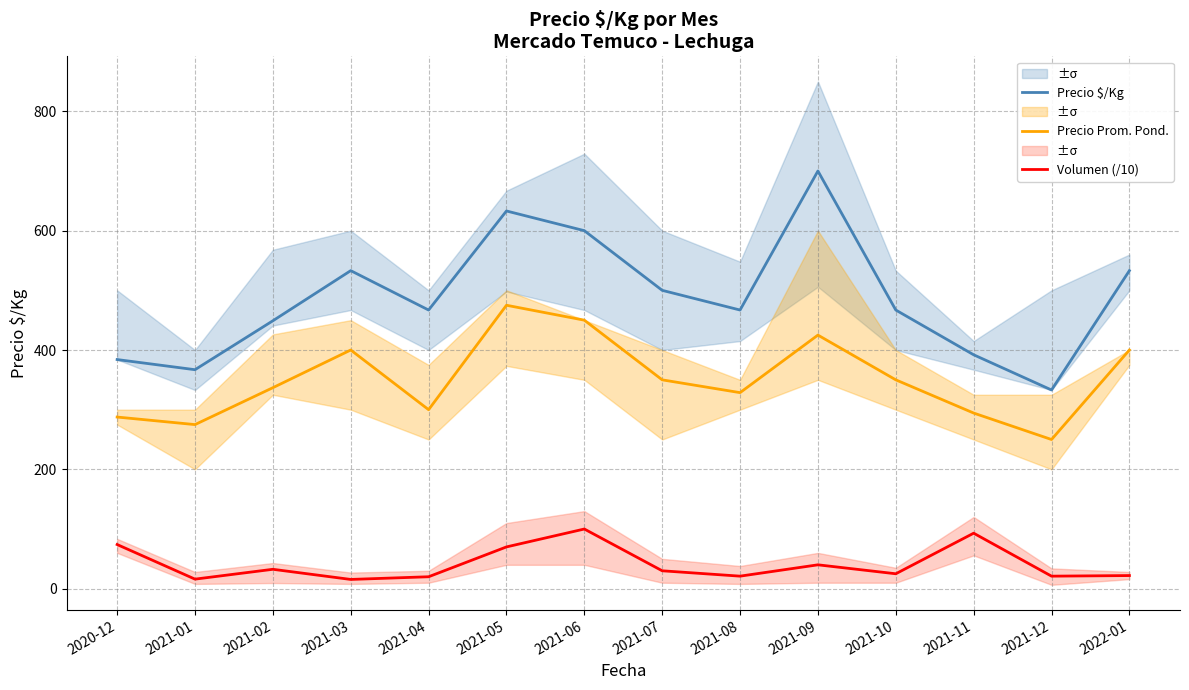

What value does the Precio $/Kg series have at 2021-09?

700.0